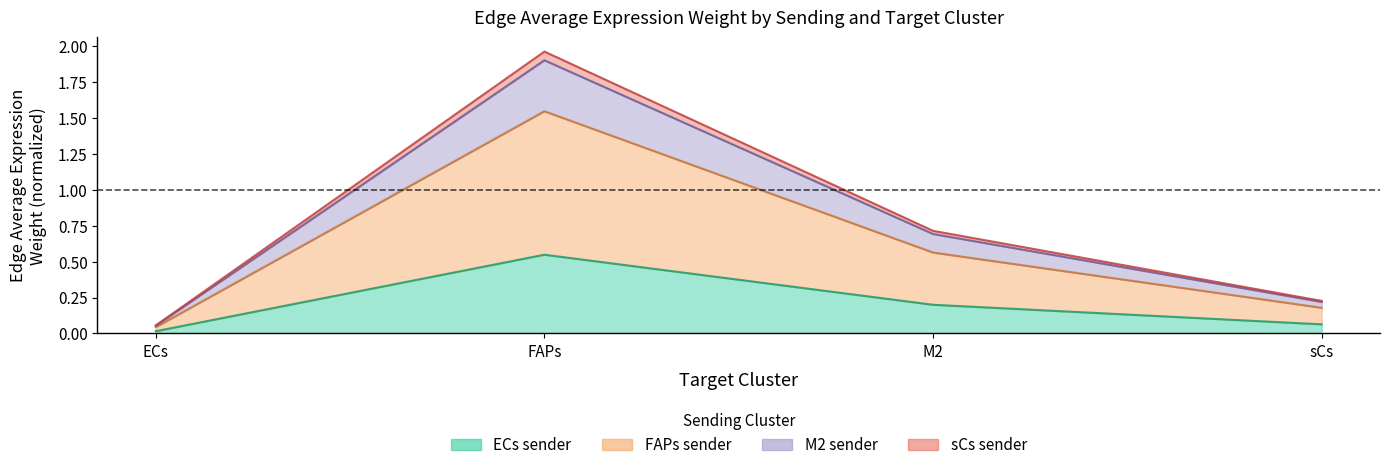

True or false: Edge average expression weight (FAPs sender) has a value of 0.3 at sCs.

False